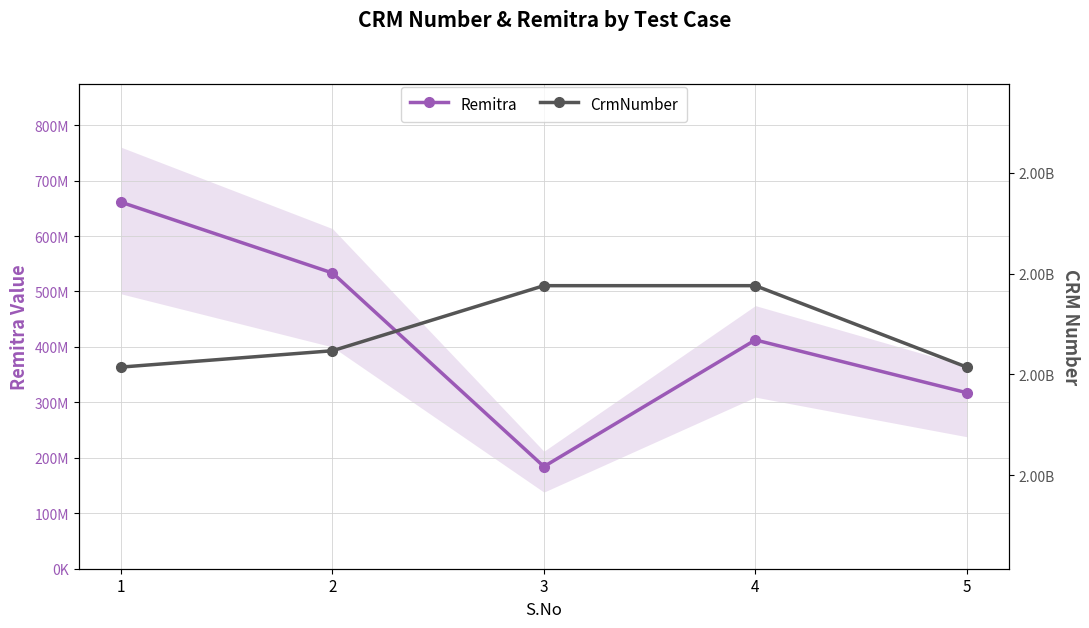

What is the highest value of the CrmNumber series?

2000440295